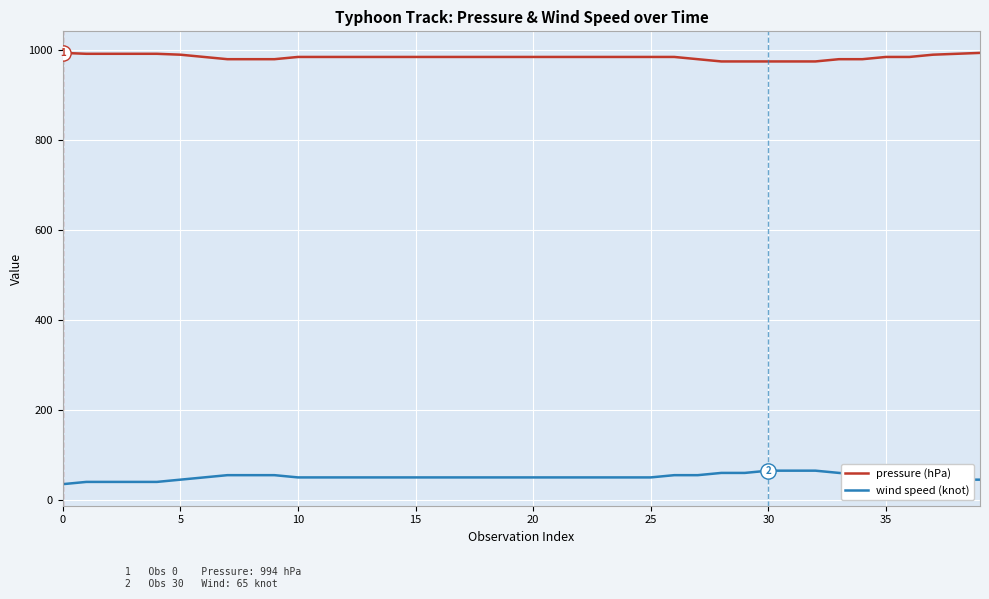

List the series in order of their overall mean, lowest first.

wind speed (knot), pressure (hPa)